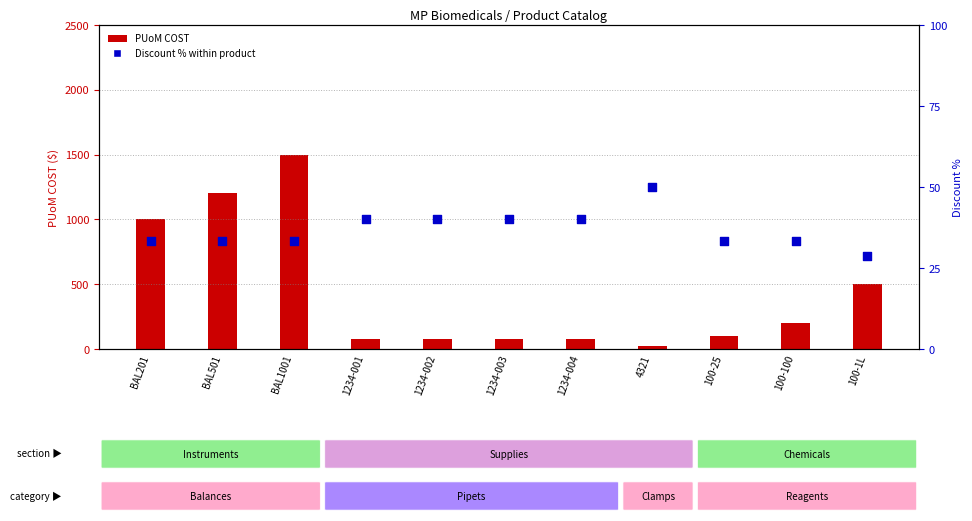

Is the value of Discount % within product at 100-100 greater than the value of PUoM COST at 1234-001?

No